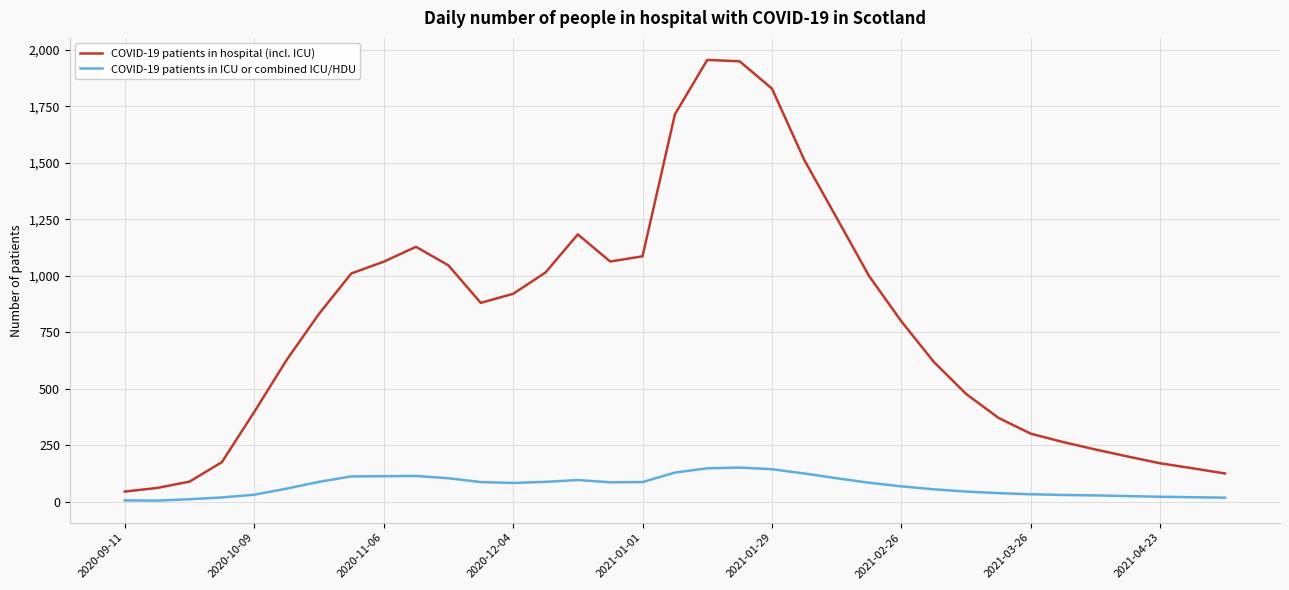

What is the sum of all COVID-19 patients in hospital (incl. ICU) values?

27534